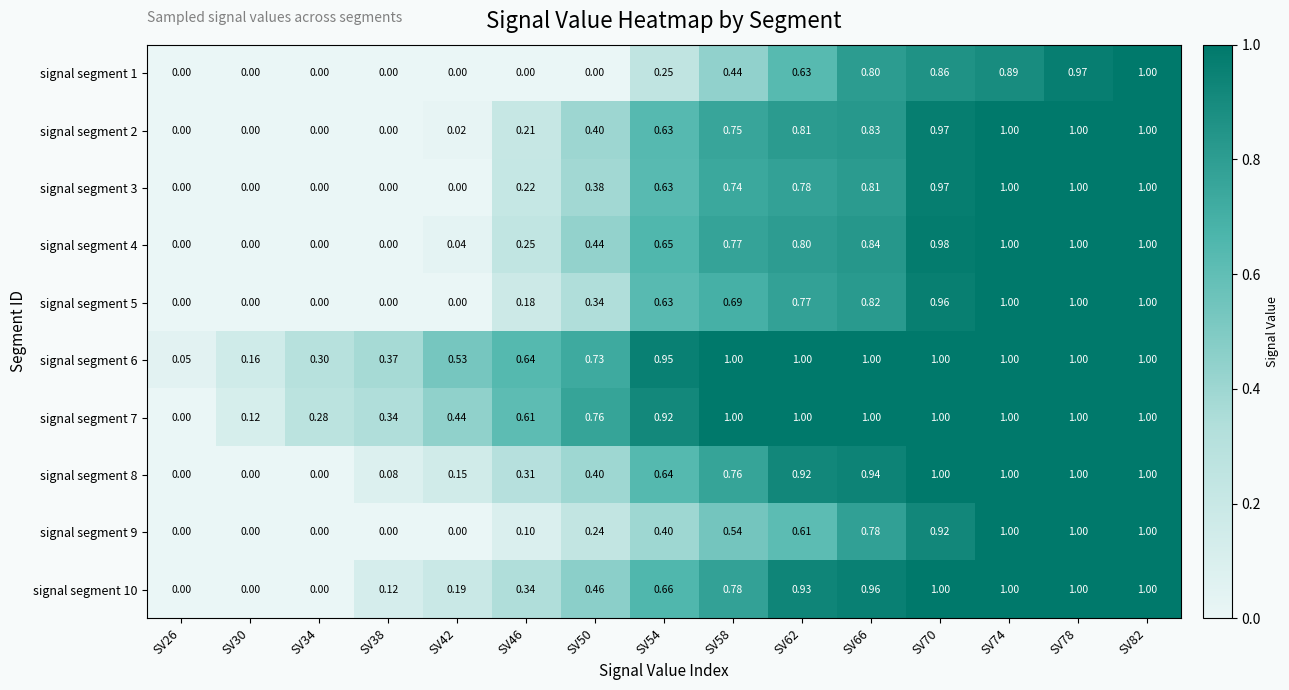

Count the number of categories in the chart.

15